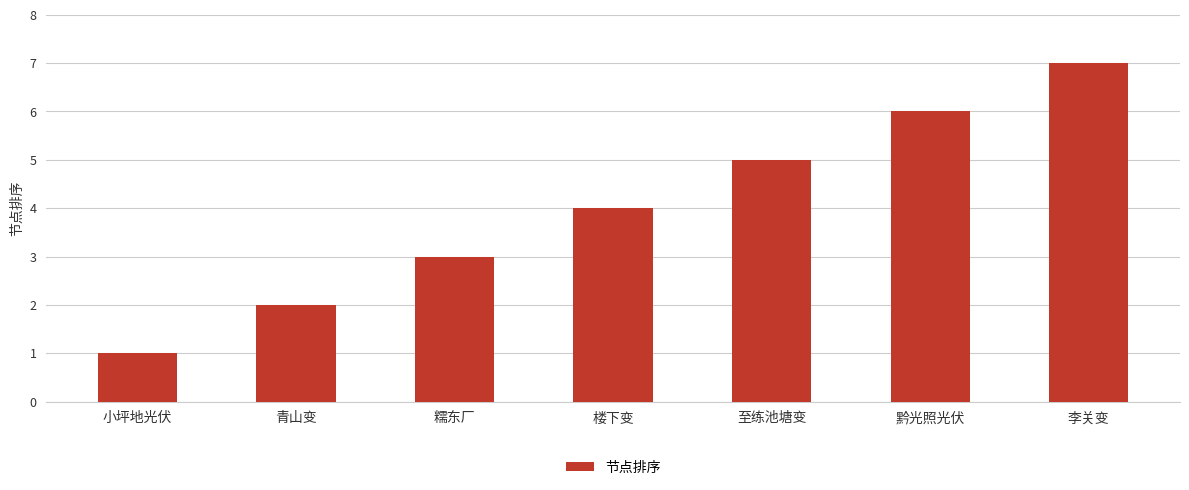

What position from the right is 青山变?

6